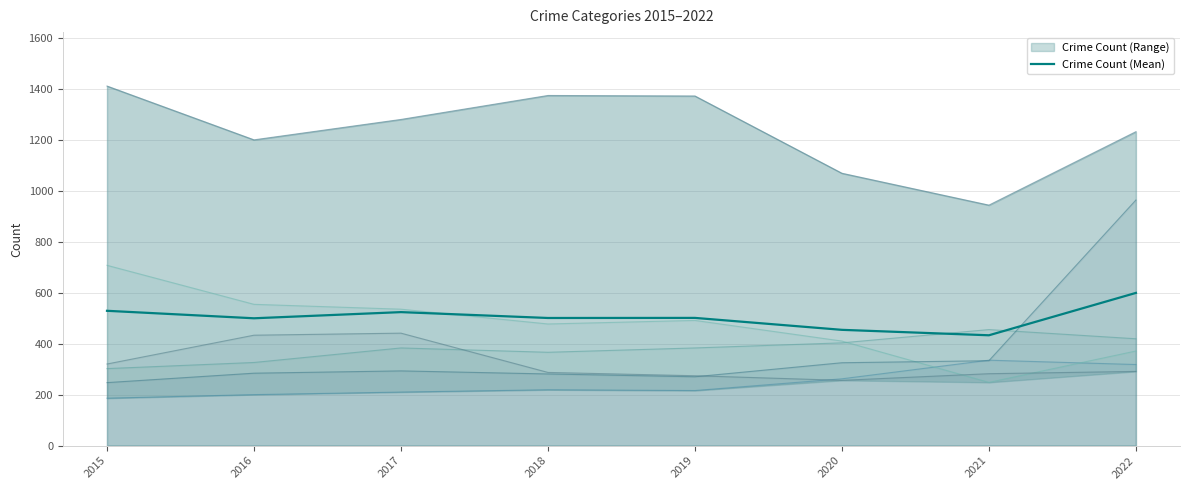

Which label corresponds to the largest value in the chart?

2022